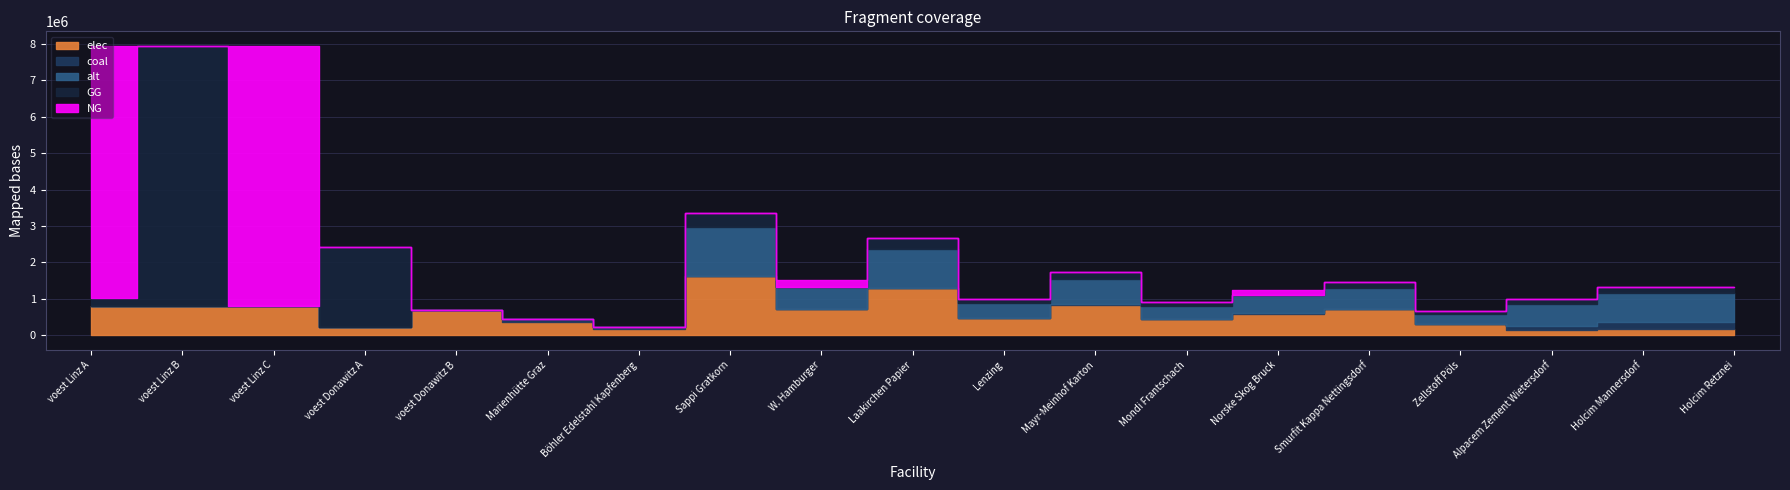

How many interior local valleys does the elec series have?

6